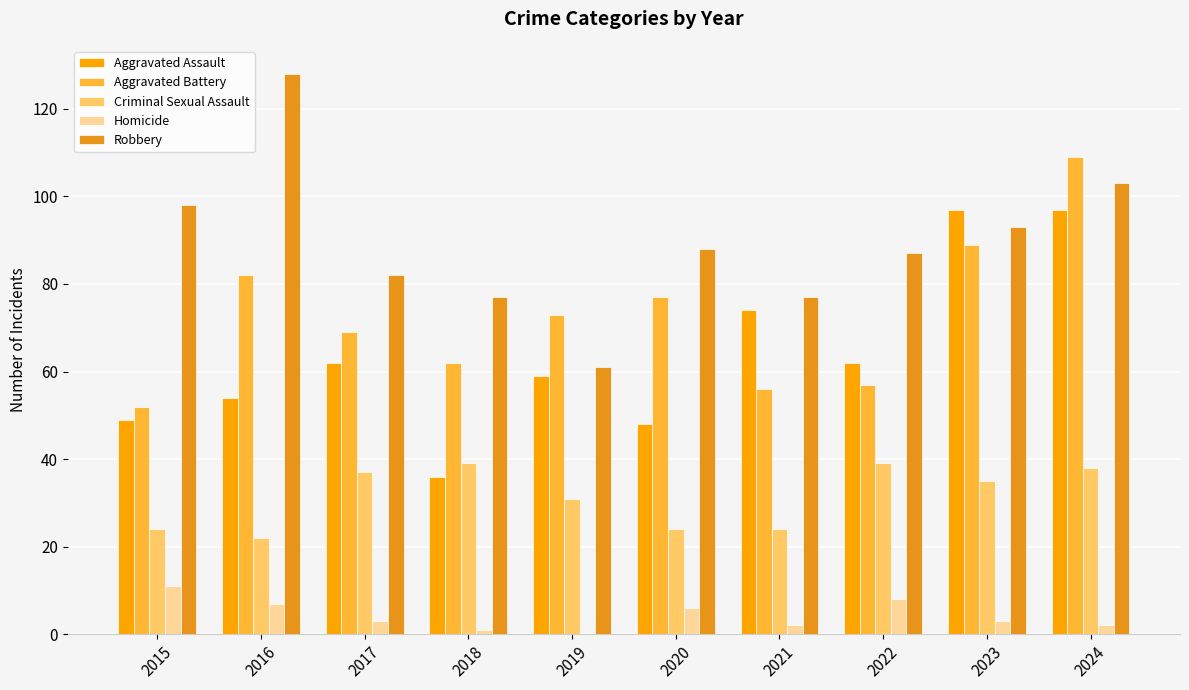

How many data points does each series have?

10